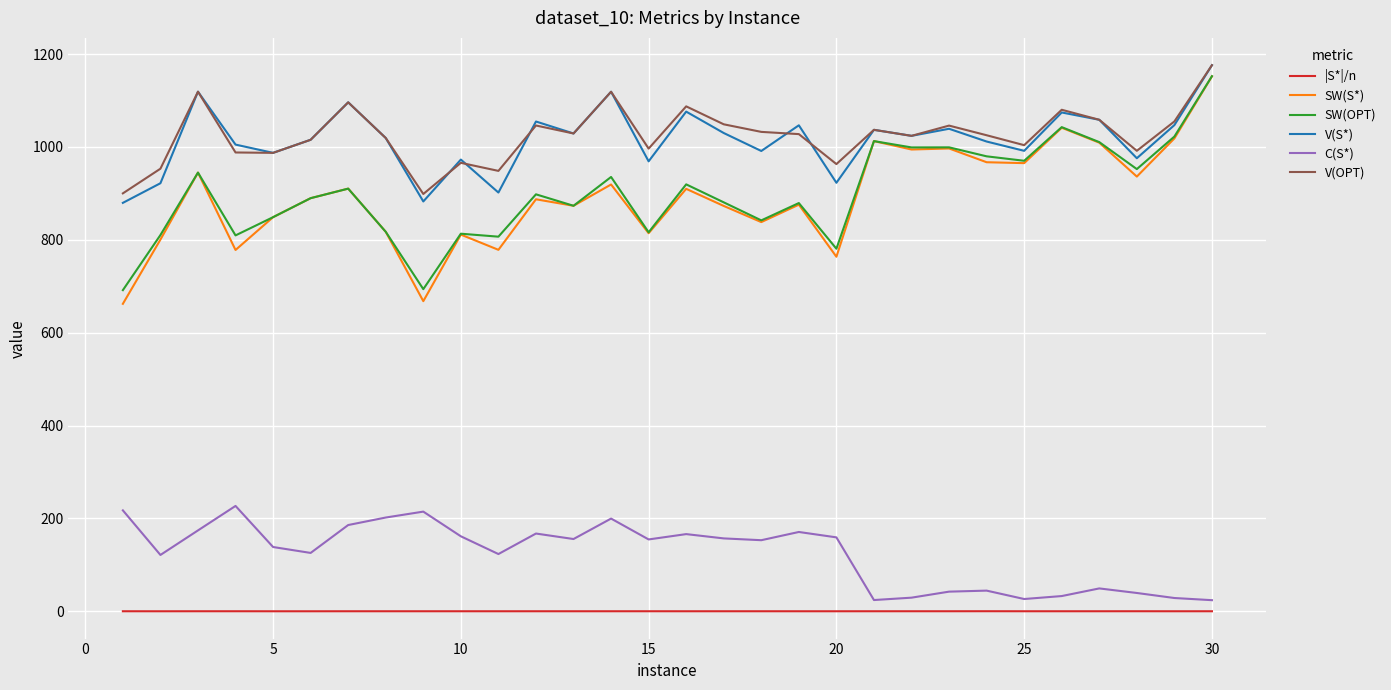

Which series has the largest range (max minus min)?

SW(S*)